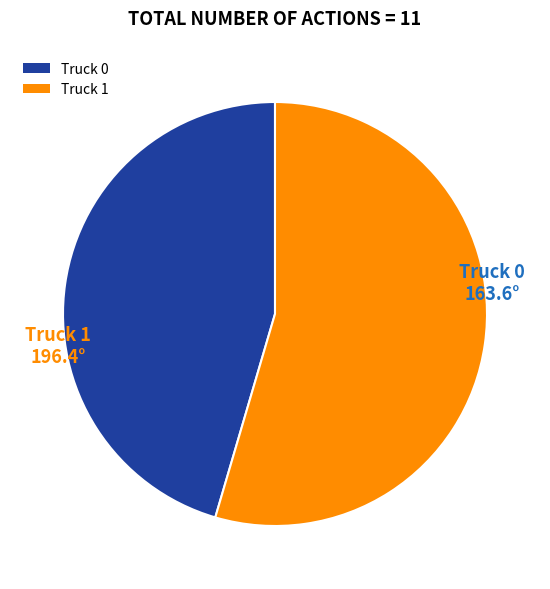

Which category has the smallest portion of the pie?

Truck 0